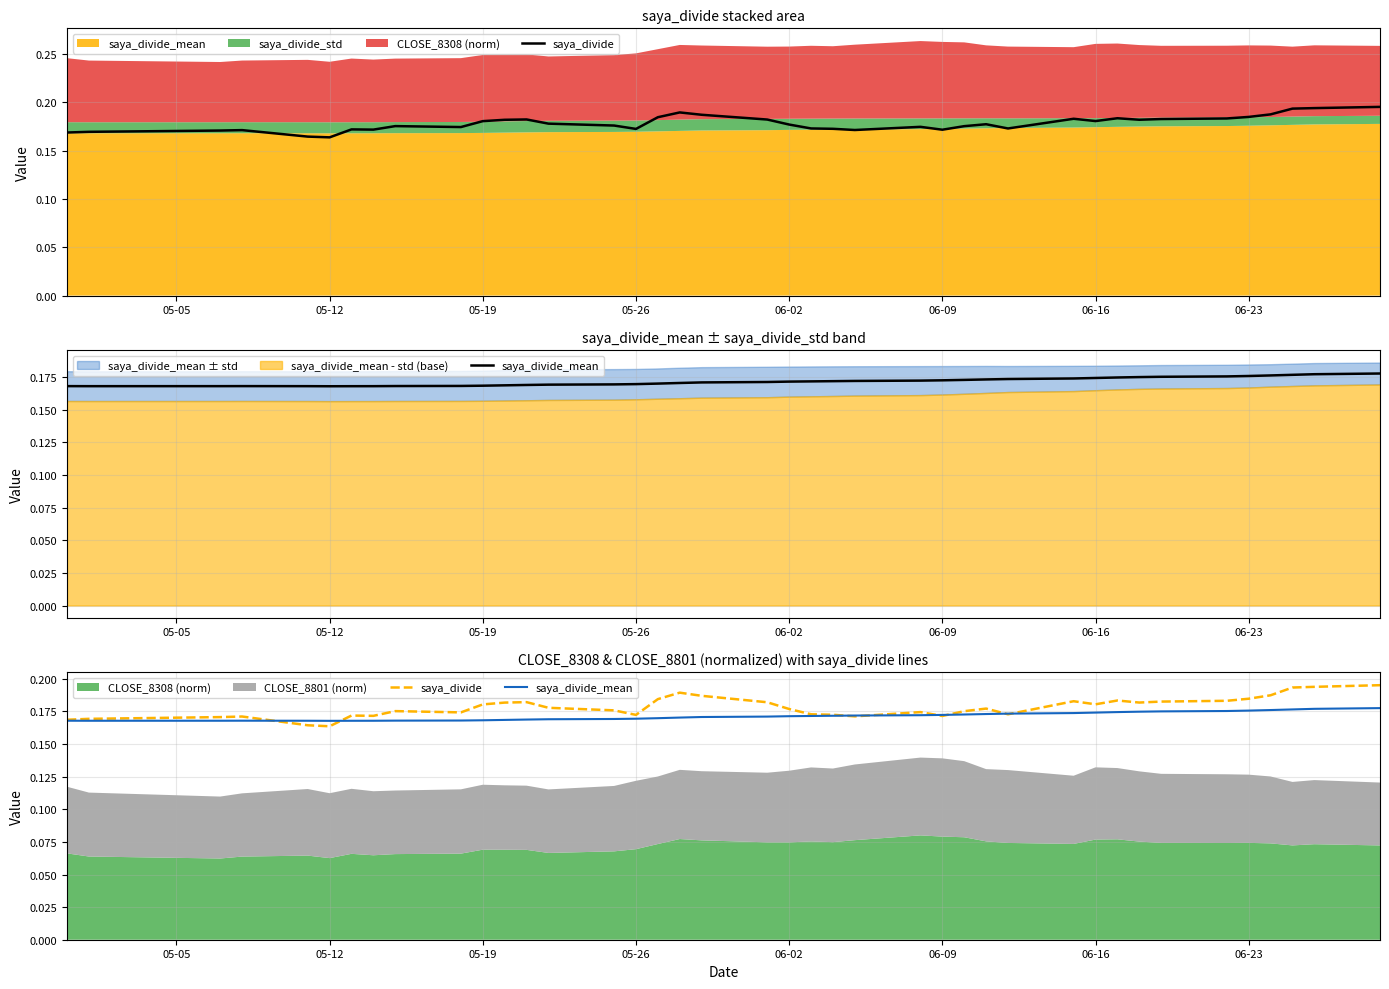

How many intersections are there between saya_divide and saya_divide_mean?

8